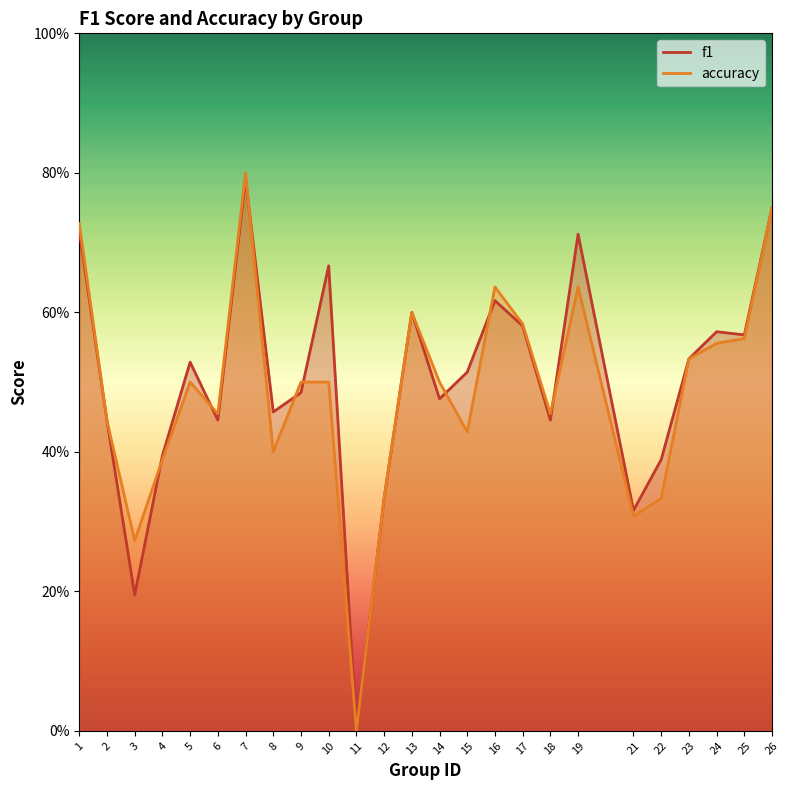

List the labels in order of accuracy value, largest first.

7, 26, 1, 16, 19, 13, 17, 25, 24, 23, 5, 9, 10, 14, 6, 18, 2, 15, 8, 4, 12, 22, 21, 3, 11